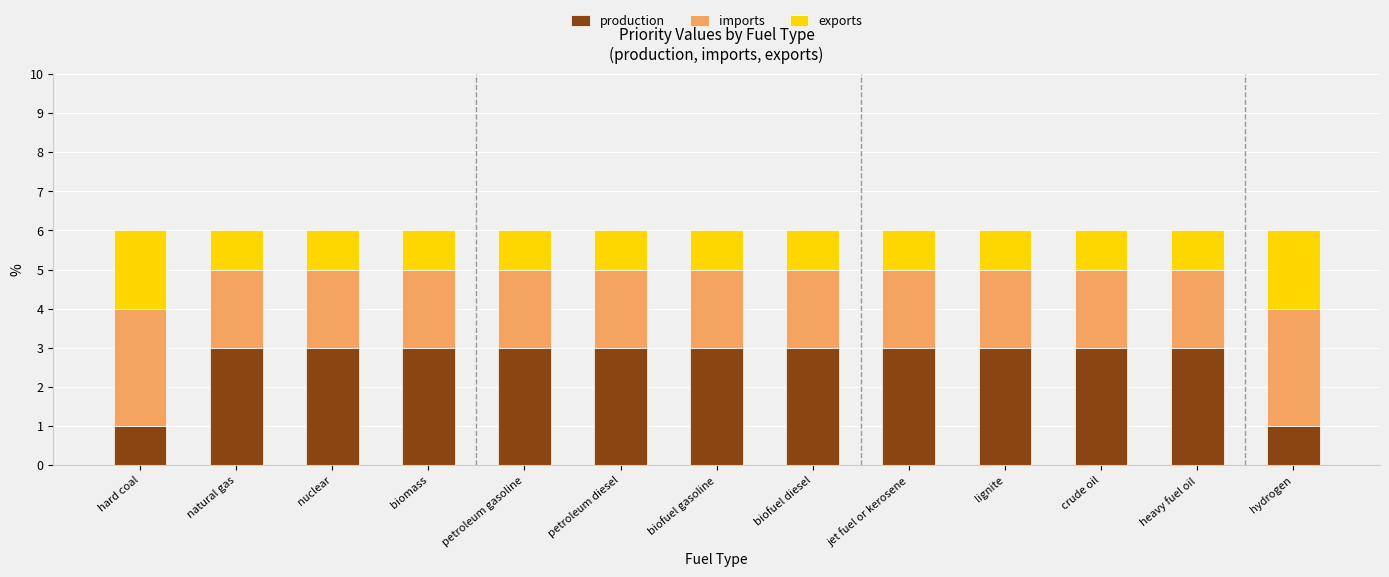

What is the total value across all series at heavy fuel oil?

6